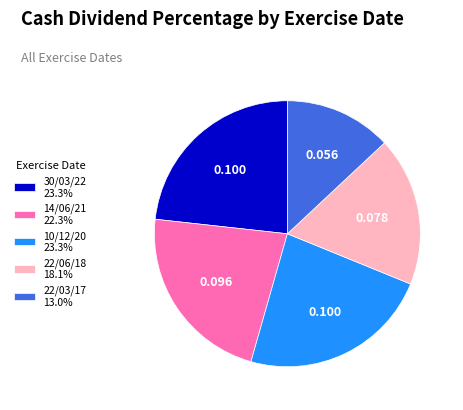

Between 22/06/18 and 10/12/20, which is larger?

10/12/20